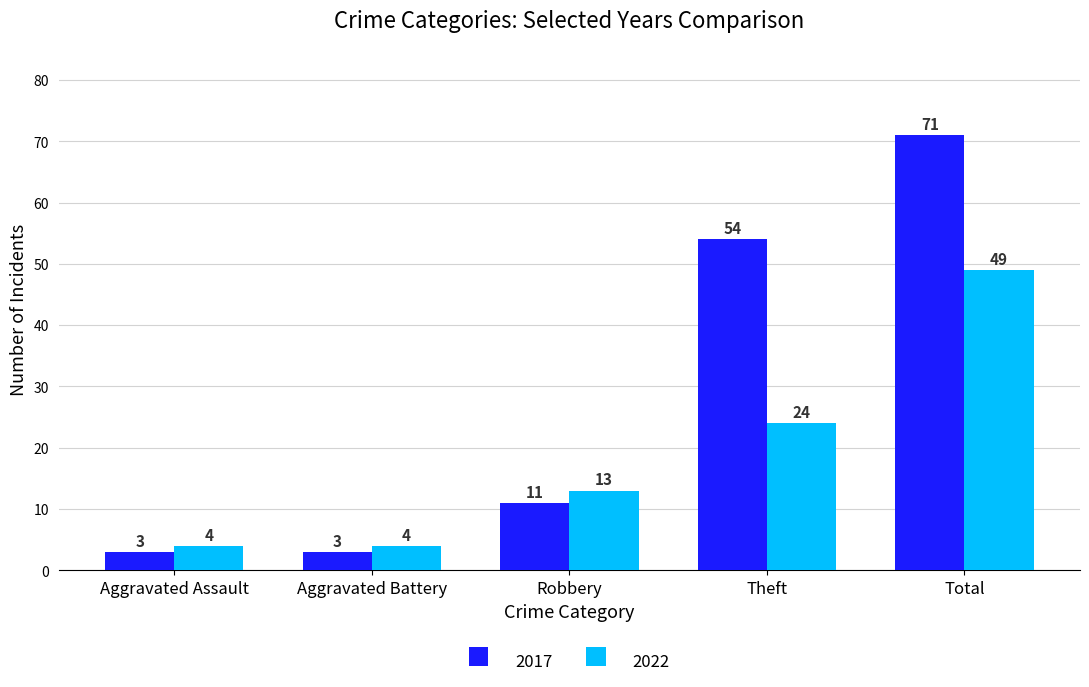

Is the value of 2022 at Total greater than the value of 2017 at Aggravated Battery?

Yes